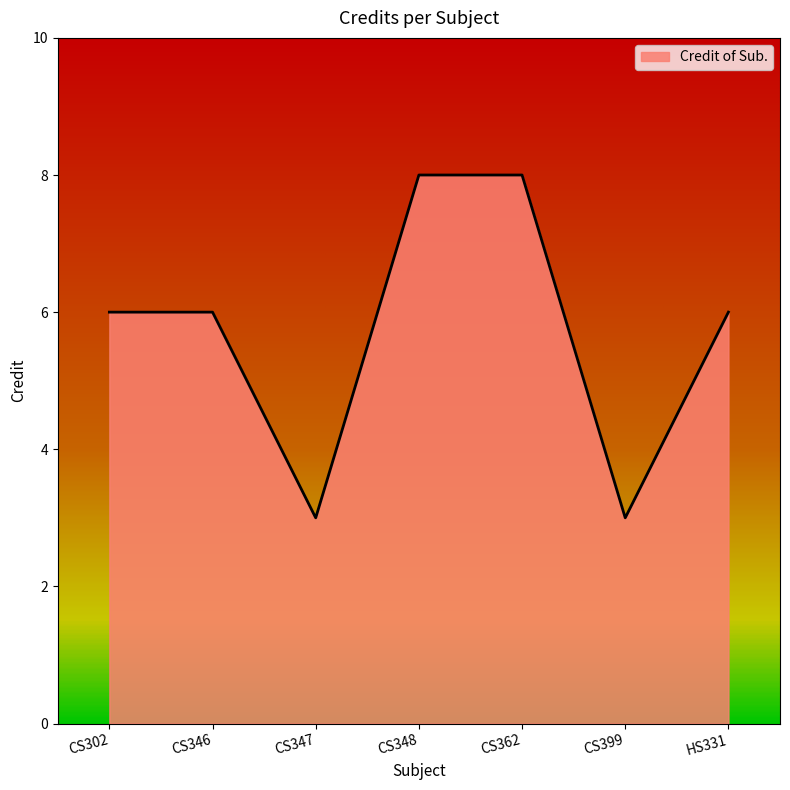

What is the difference between the second highest and minimum values?

5